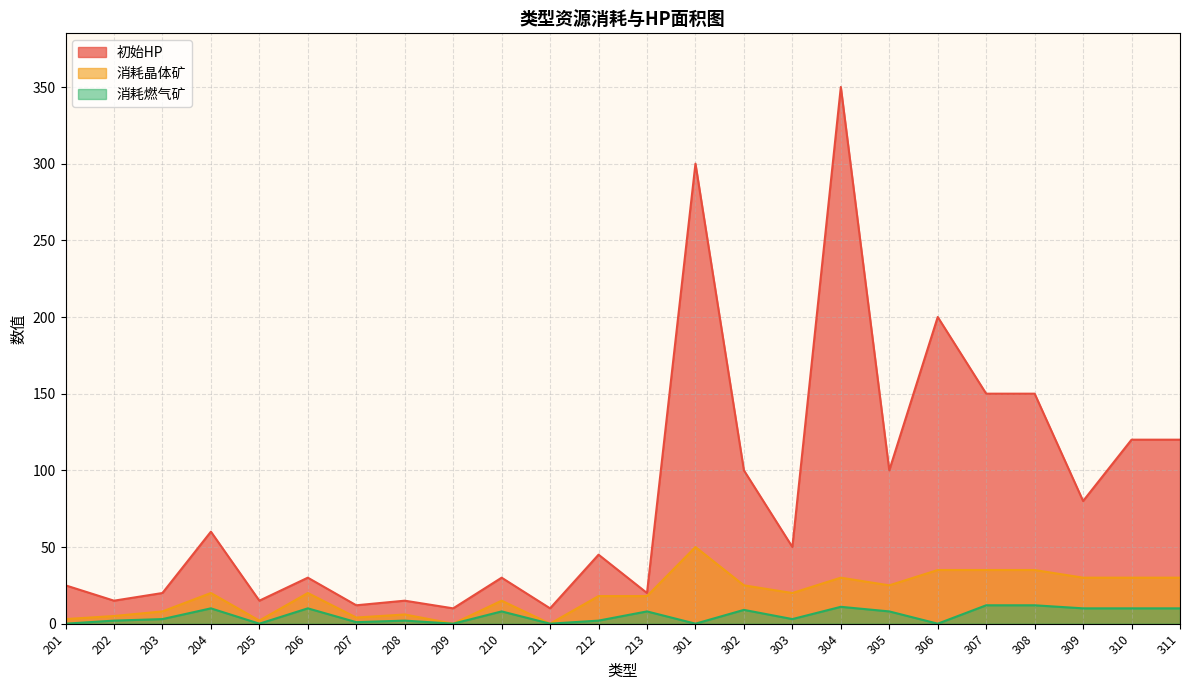

Which category has the highest value across all series?

304